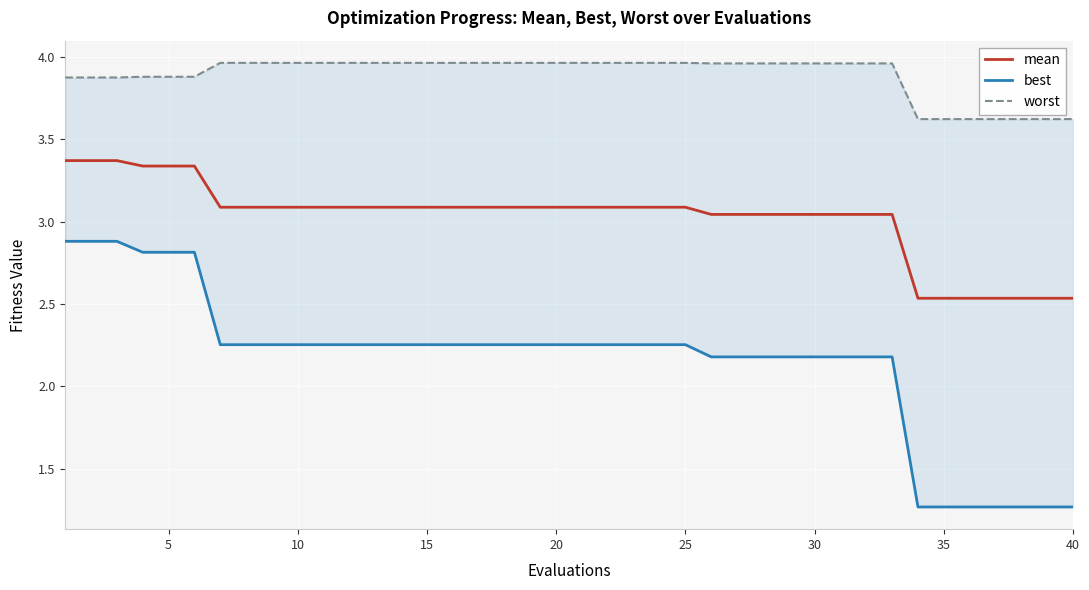

What is the average value of the best series?

2.2